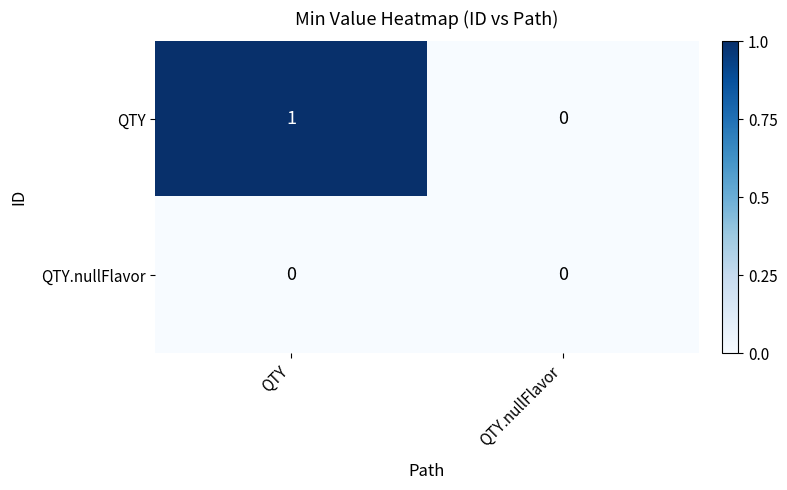

Which series changed the most between QTY and QTY.nullFlavor?

QTY